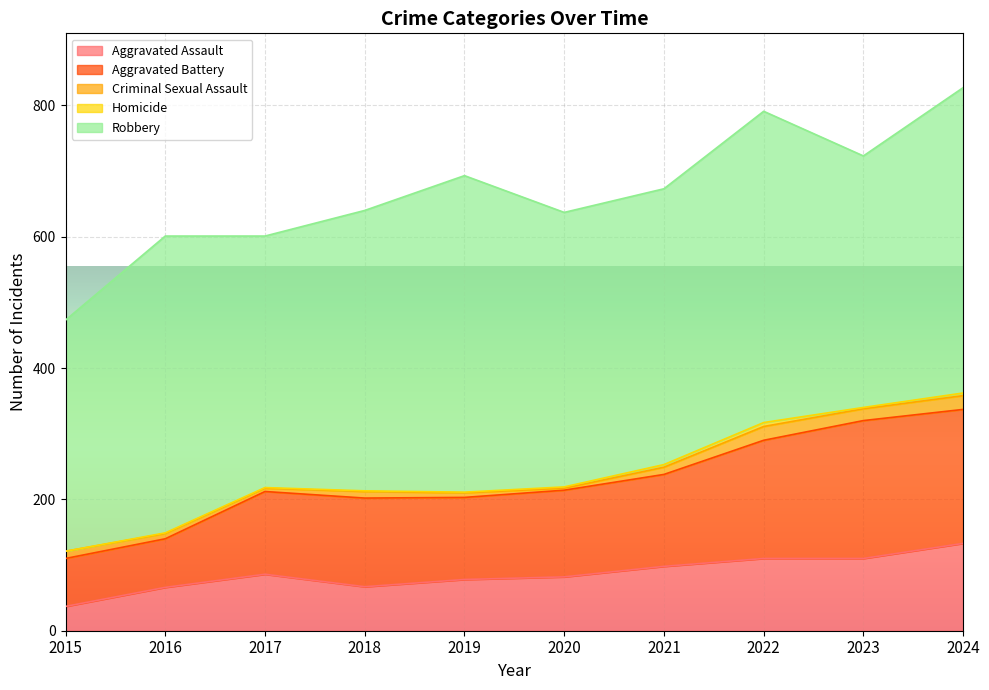

What are all the series names shown in the legend?

Aggravated Assault, Aggravated Battery, Criminal Sexual Assault, Homicide, Robbery